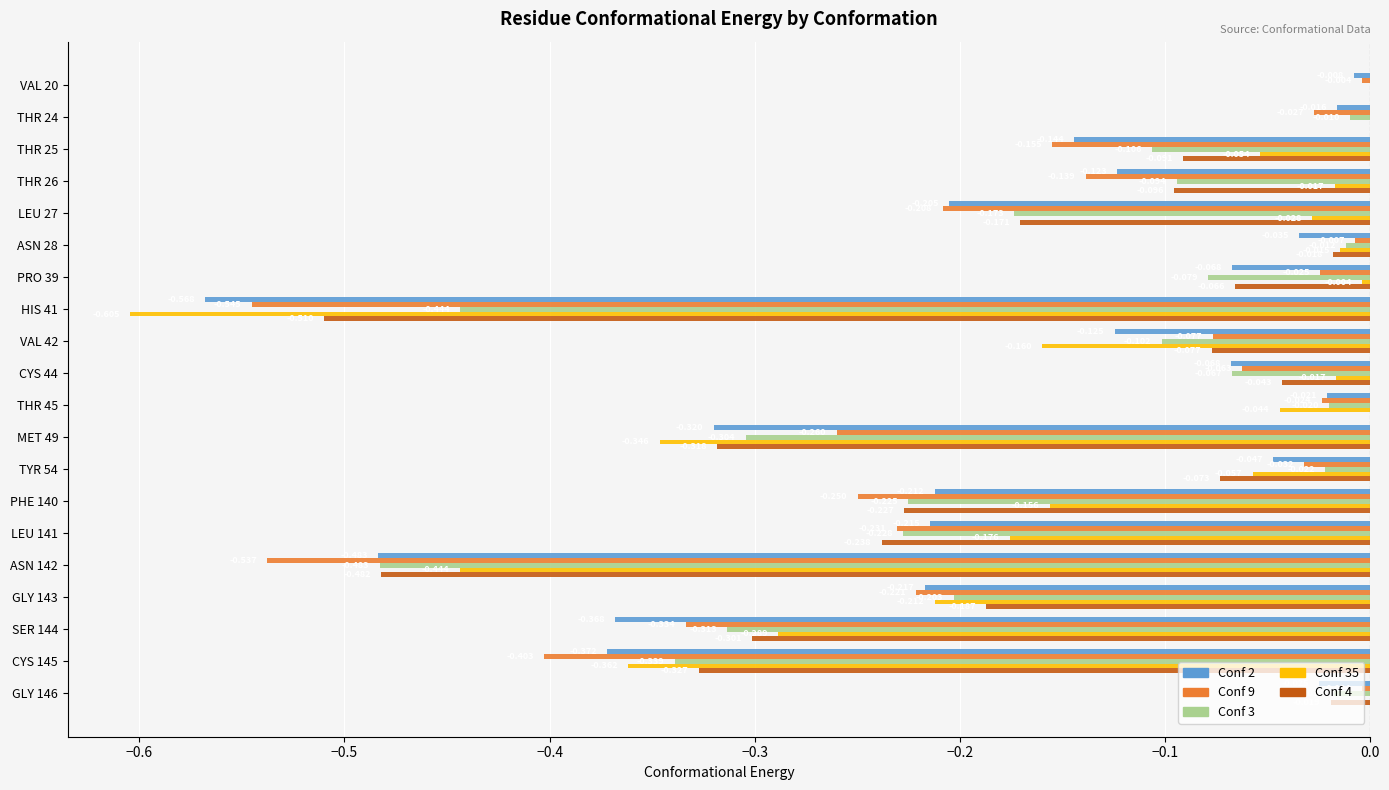

Is the value of Conf 3 at ASN 28 greater than the value of Conf 2 at VAL 20?

No